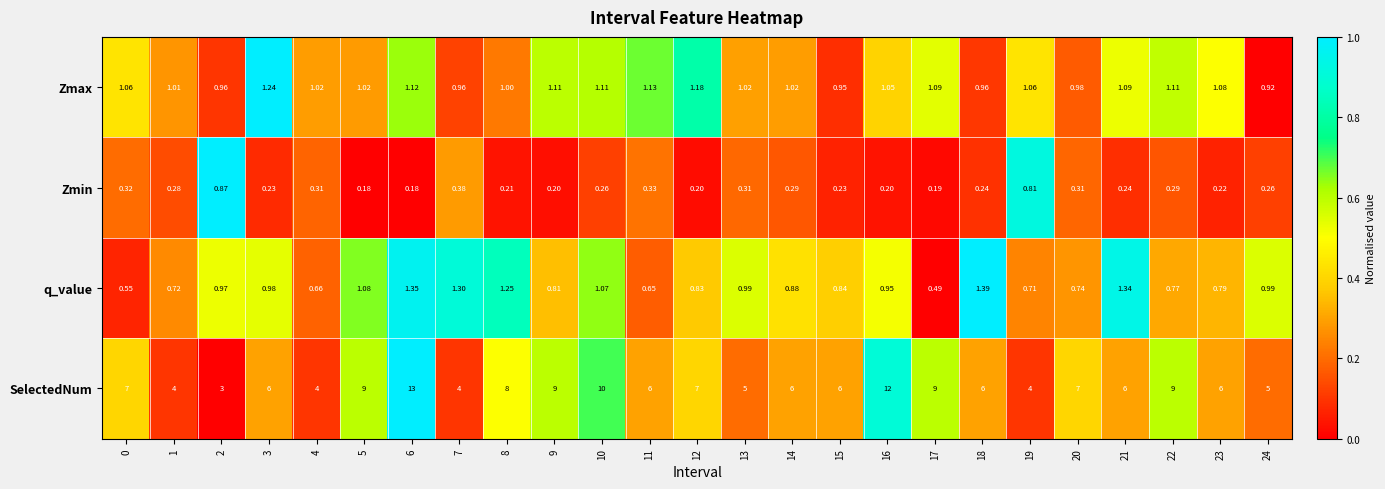

At 21, list the series in order from smallest to largest.

Zmin, Zmax, q_value, SelectedNum